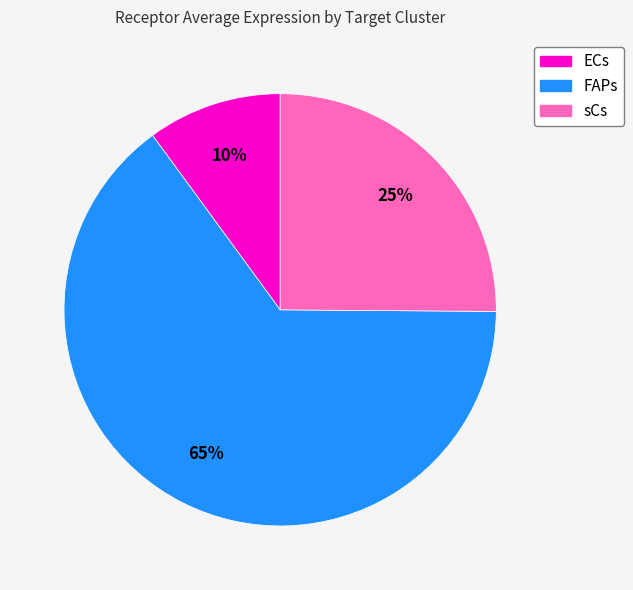

Between sCs and ECs, which is larger?

sCs